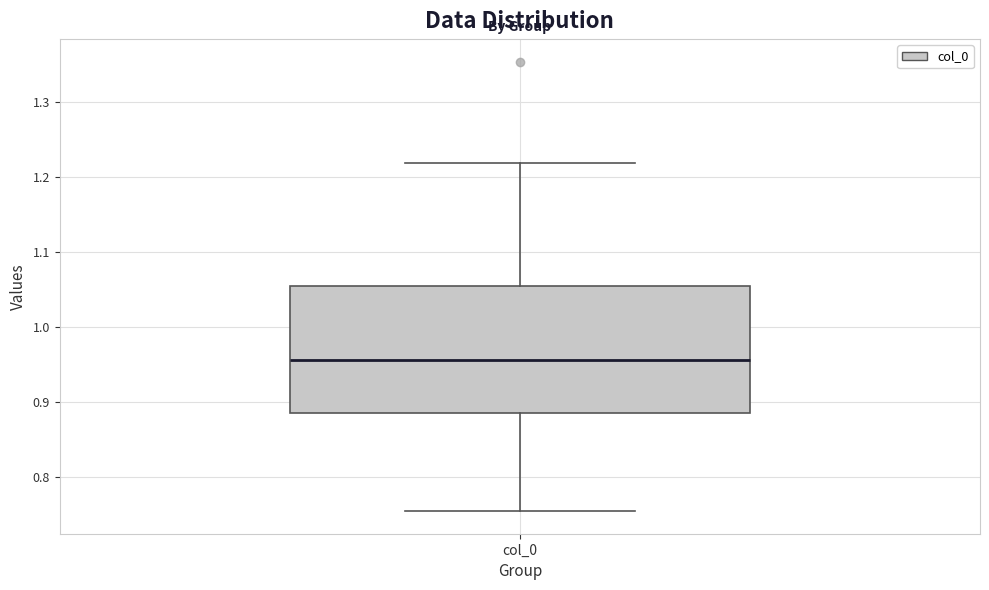

Transcribe this box plot: give where the median line is, the range the box spans, and where the two whiskers end, as read against the y-axis. The values are not printed on the chart, so give them approximately, as read against the axis.

median 0.96, box 0.89 to 1.05, whiskers 0.75 to 1.22